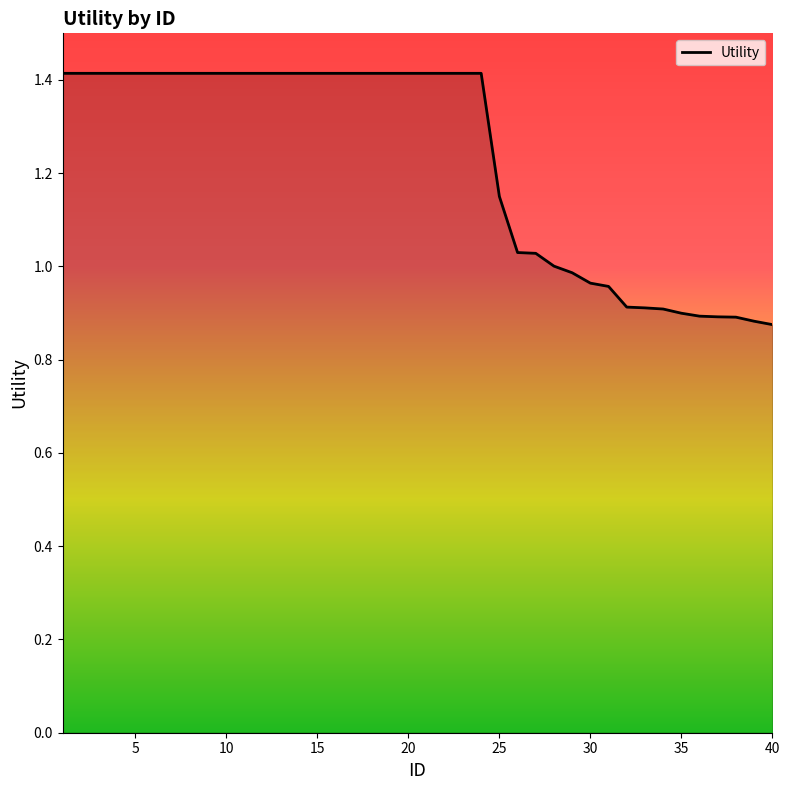

What is the difference between the maximum and minimum values?

0.5